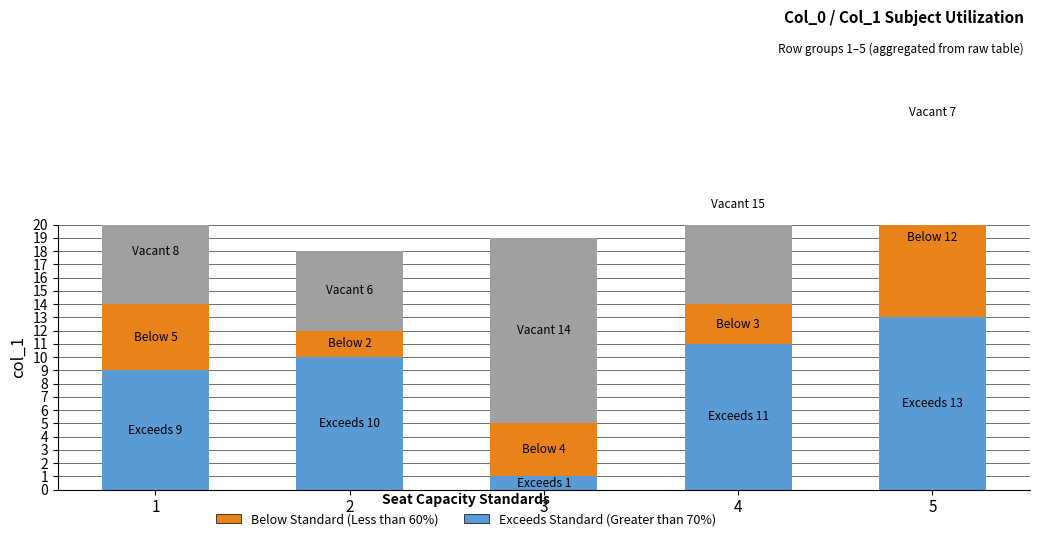

The value of Exceeds Standard at 3 is 1. True or false?

True